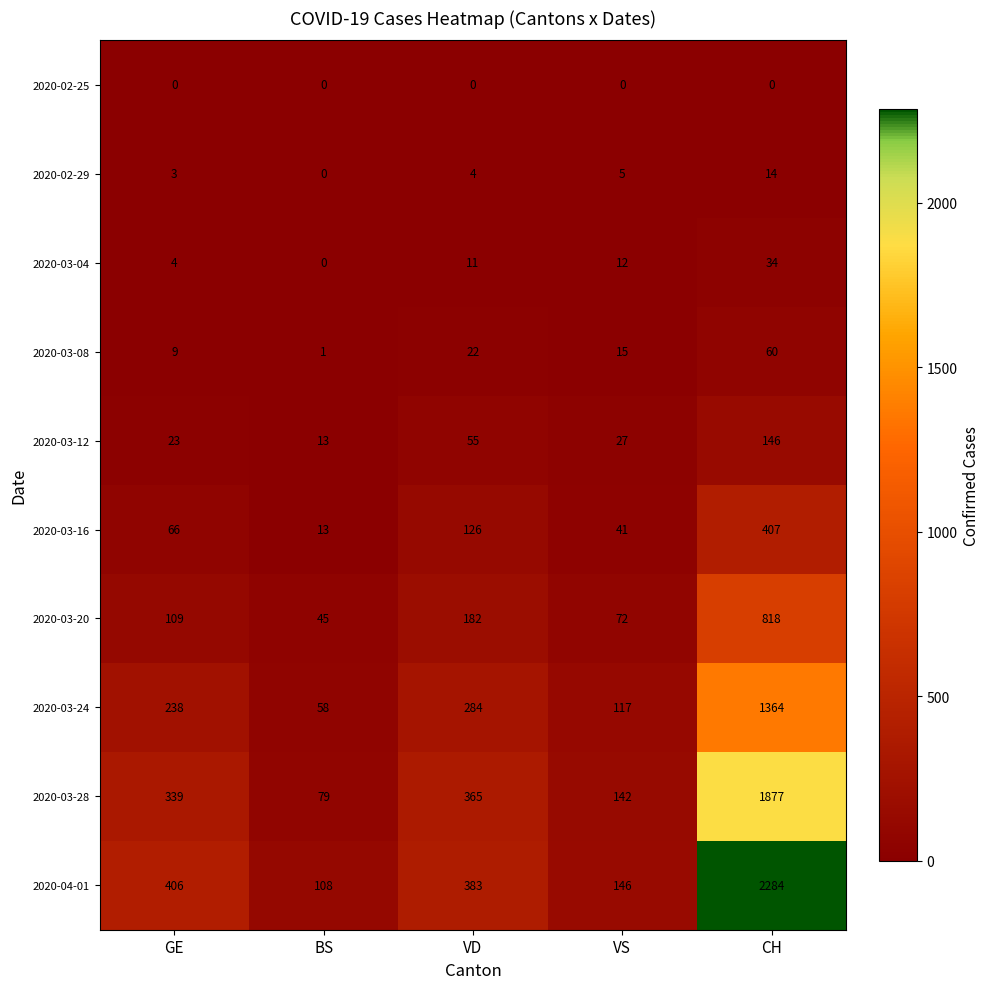

Which series has the largest range (max minus min)?

2020-04-01